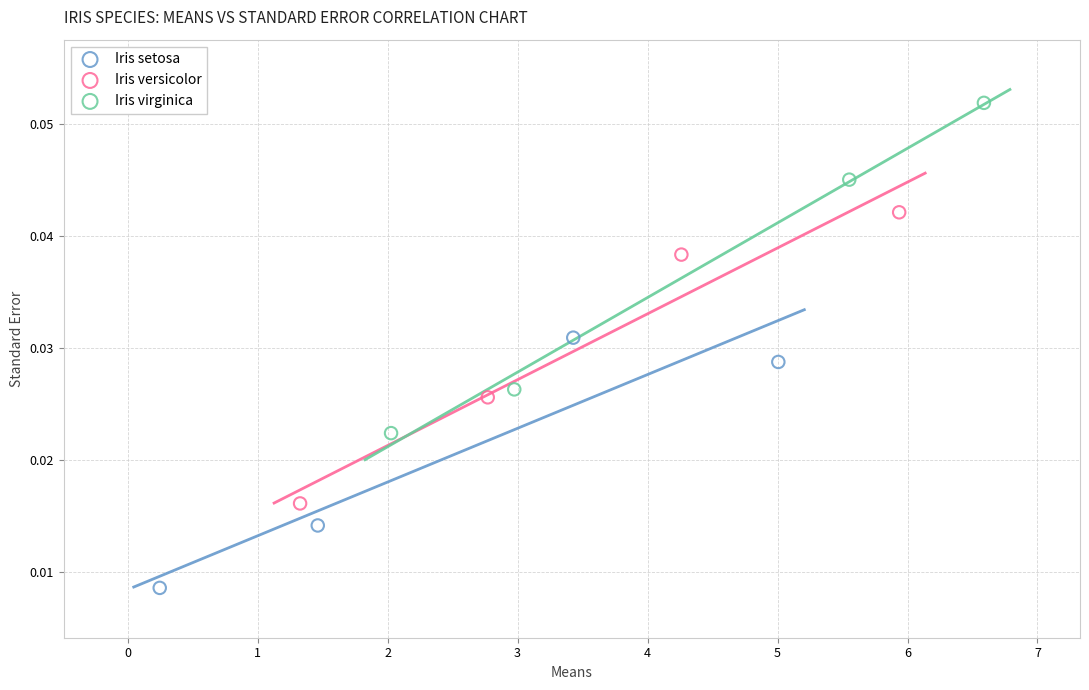

Which series reaches the minimum Y coordinate?

Iris setosa